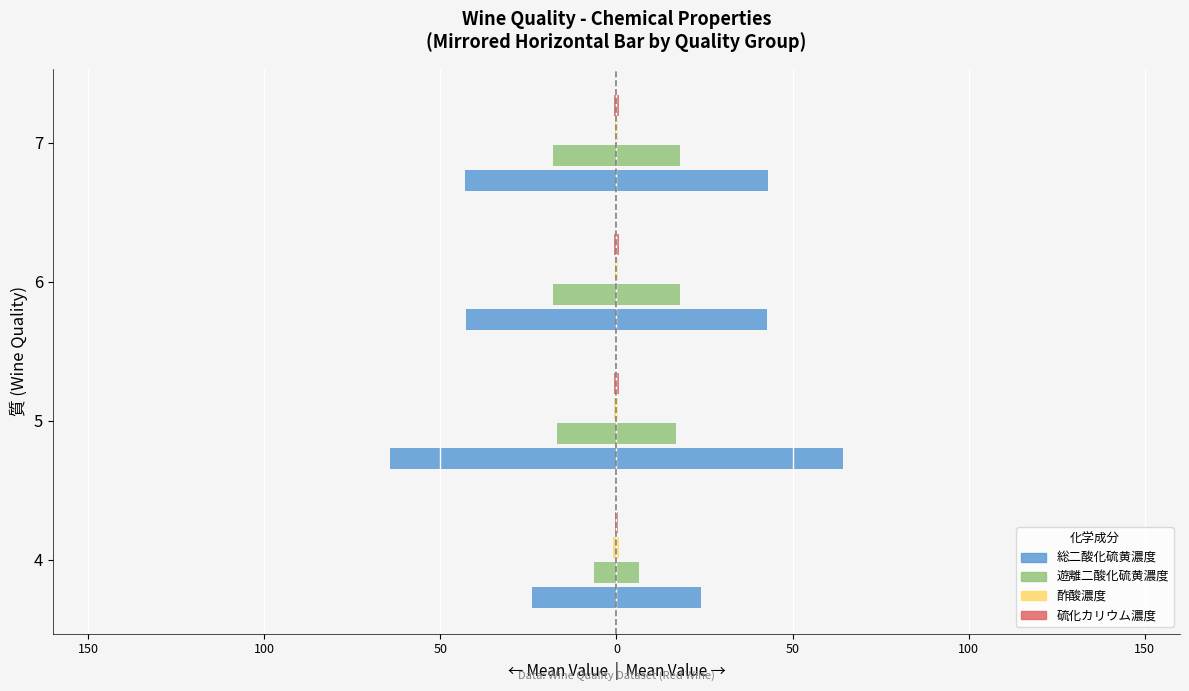

At how many categories does at least one series exceed -58?

4